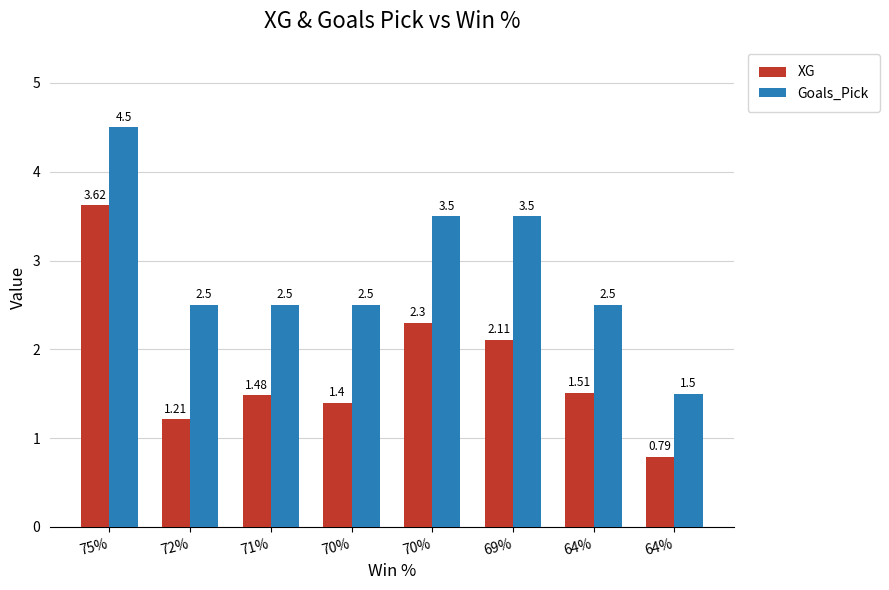

How many bars are there in total?

16